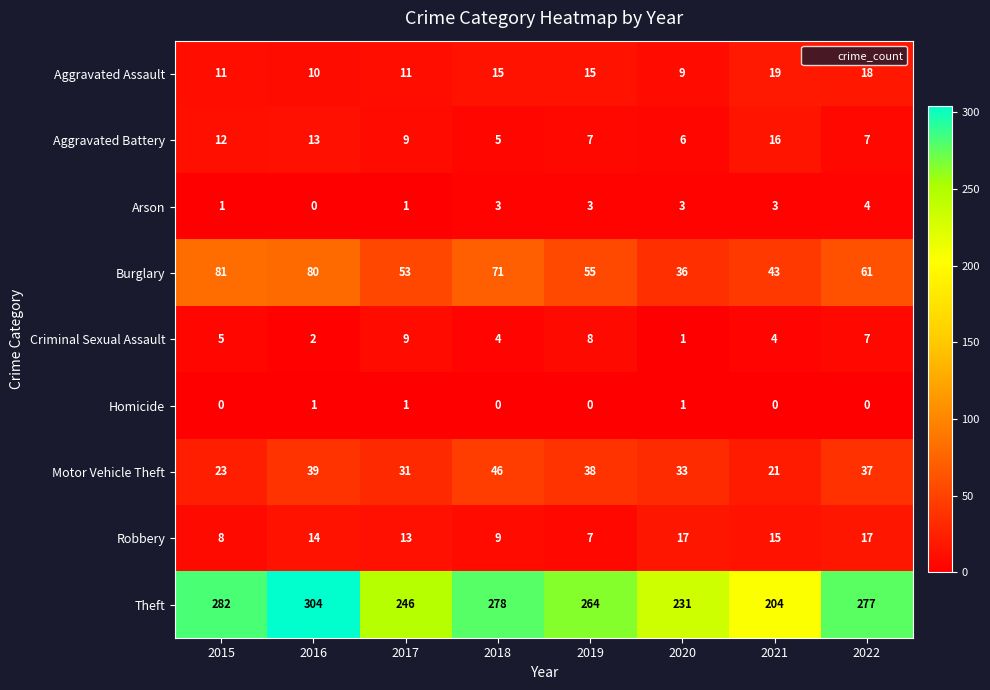

What is the sum of the Robbery values at 2015 and 2017?

21